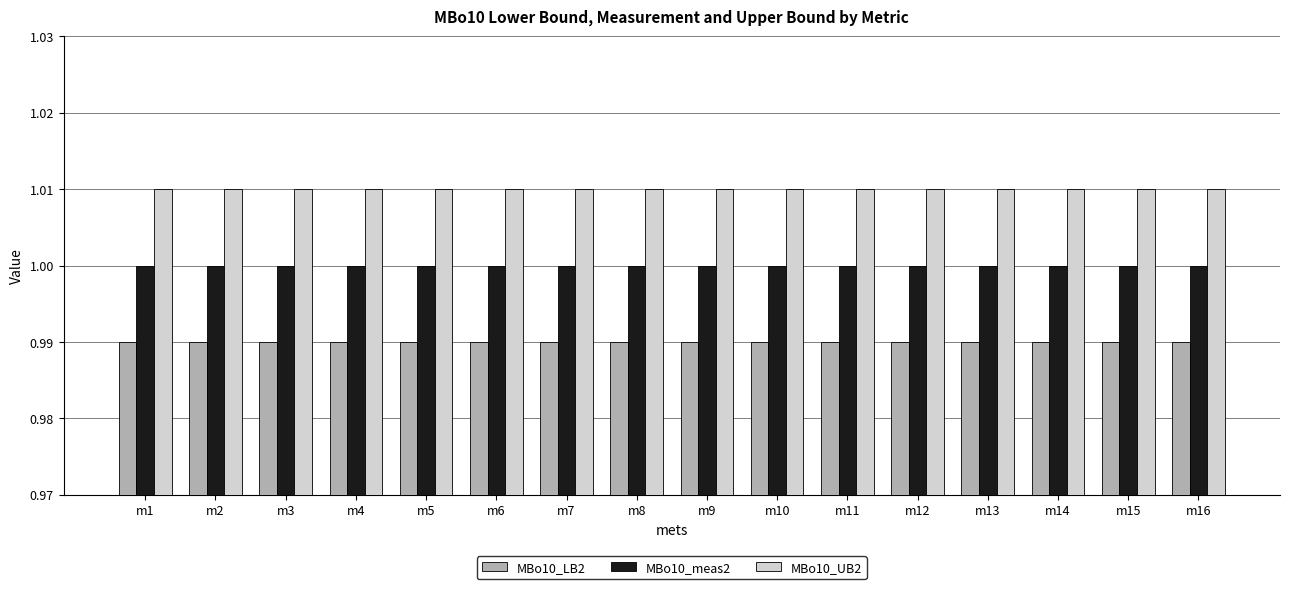

Rank the series by their average value, from lowest to highest.

MBo10_LB2, MBo10_meas2, MBo10_UB2